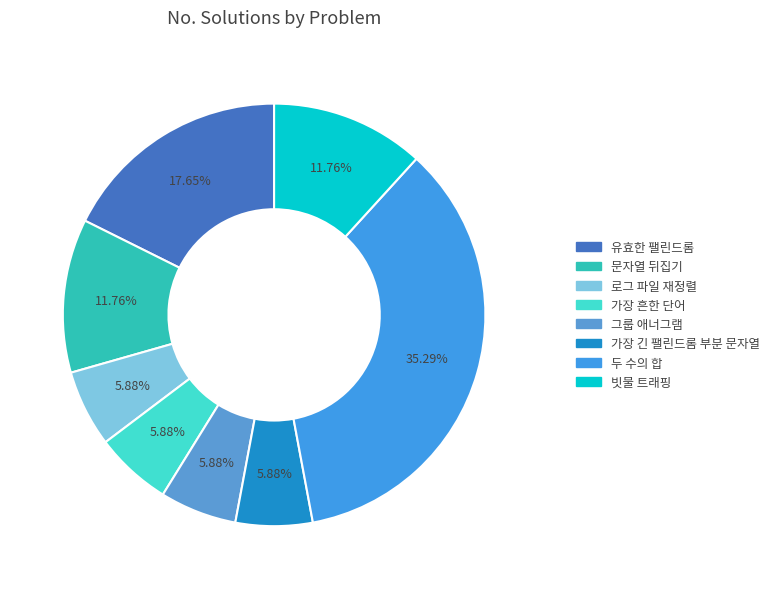

To the nearest percent, what is the difference between the 문자열 뒤집기 and 가장 흔한 단어 slice percentages?

6%